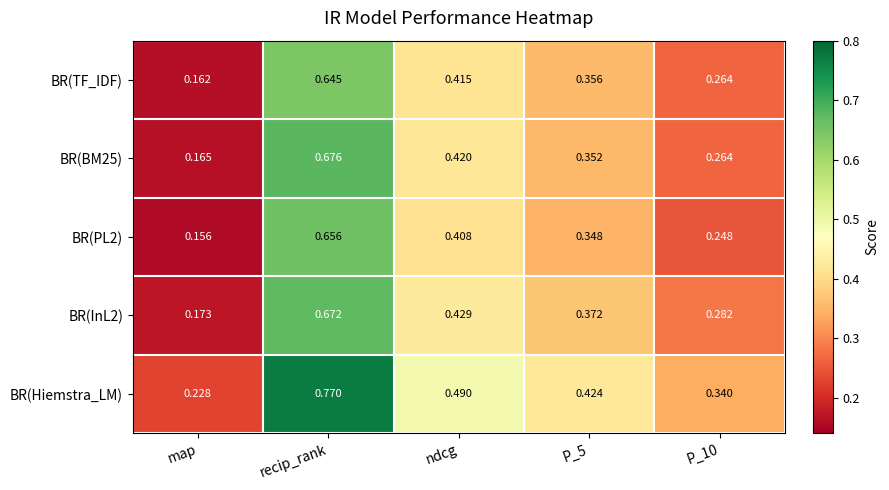

At which label does BR(InL2) reach its peak?

recip_rank